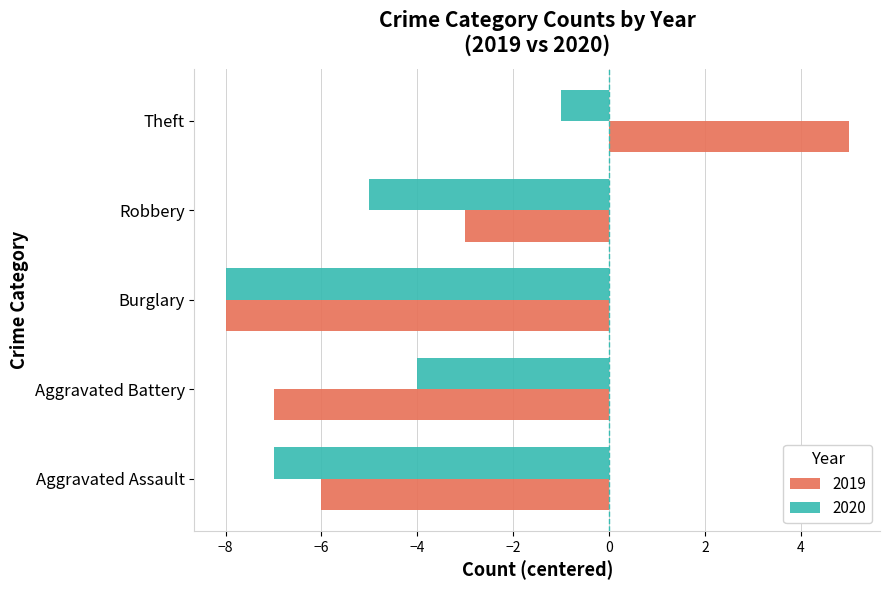

At which category is the sum across all series the highest?

Theft